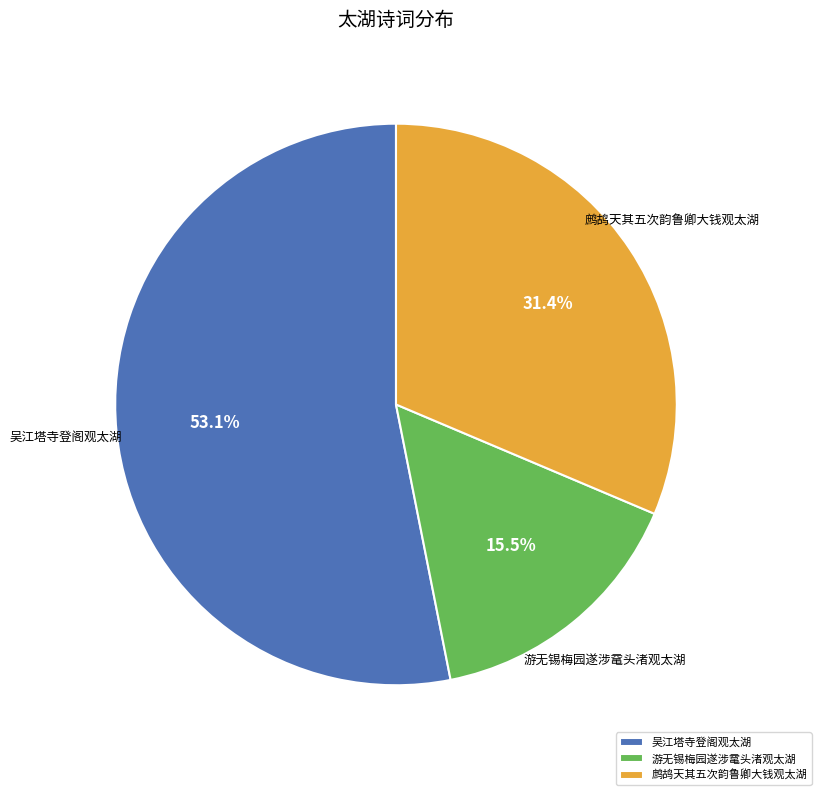

Which slice is the largest?

吴江塔寺登阁观太湖